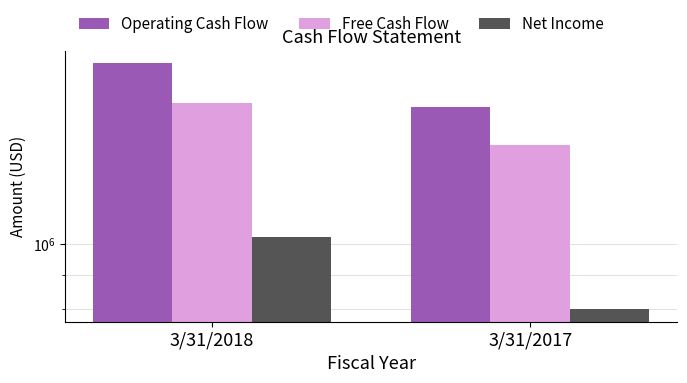

True or false: Net Income has a value of 799864 at 3/31/2017.

True